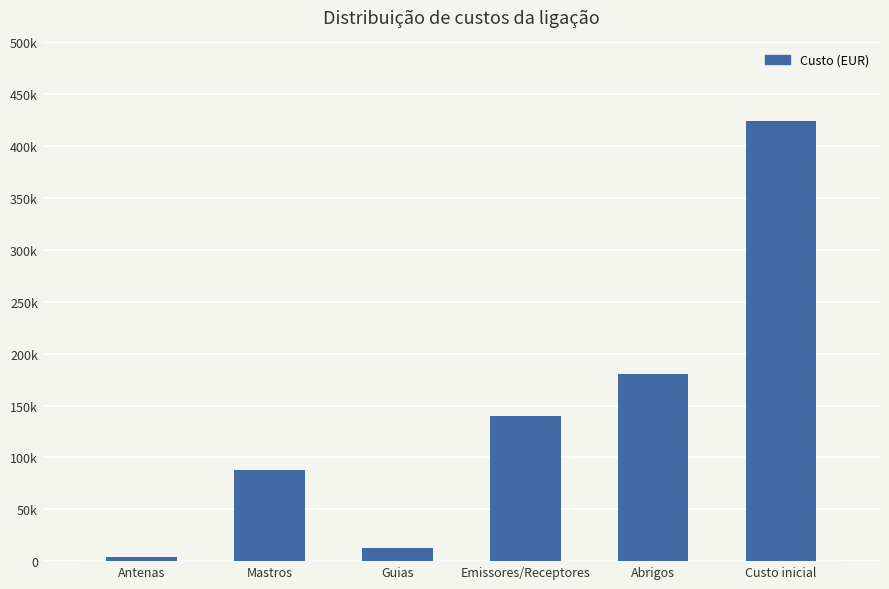

Between Guias and Mastros, which is larger?

Mastros